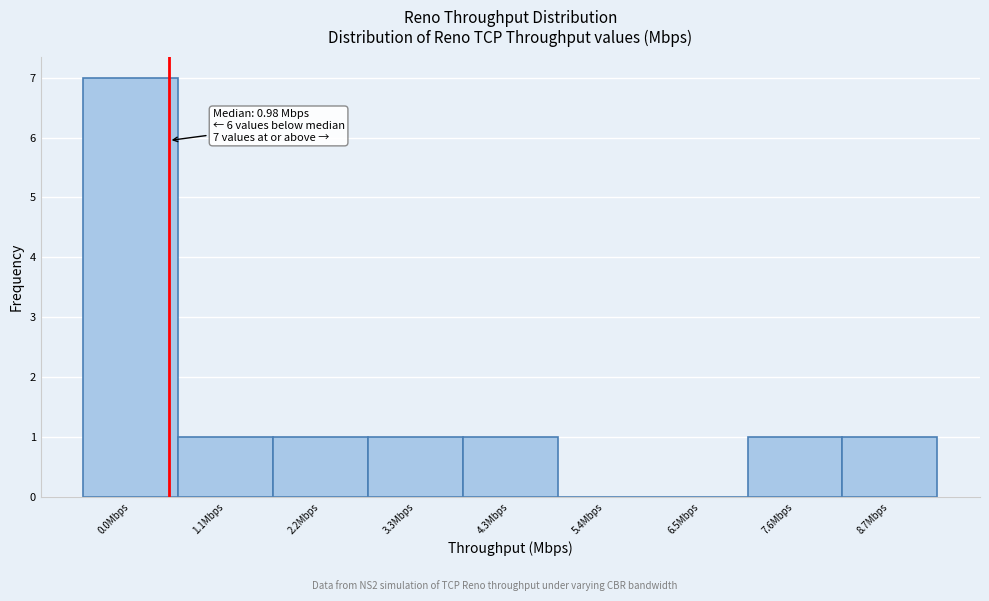

Reading right to left, extract all data points from this chart.

8.7Mbps=1	7.6Mbps=1	6.5Mbps=0	5.4Mbps=0	4.3Mbps=1	3.3Mbps=1	2.2Mbps=1	1.1Mbps=1	0.0Mbps=7